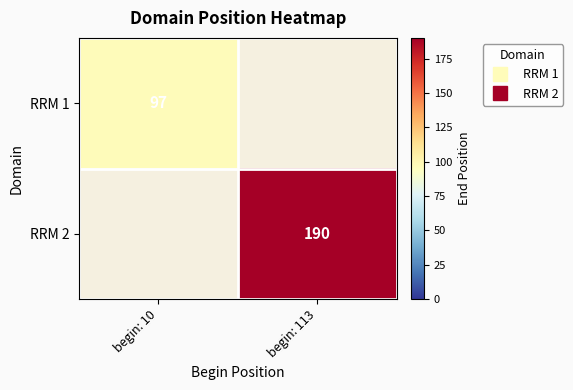

At which label does RRM 2 reach its peak?

begin: 10